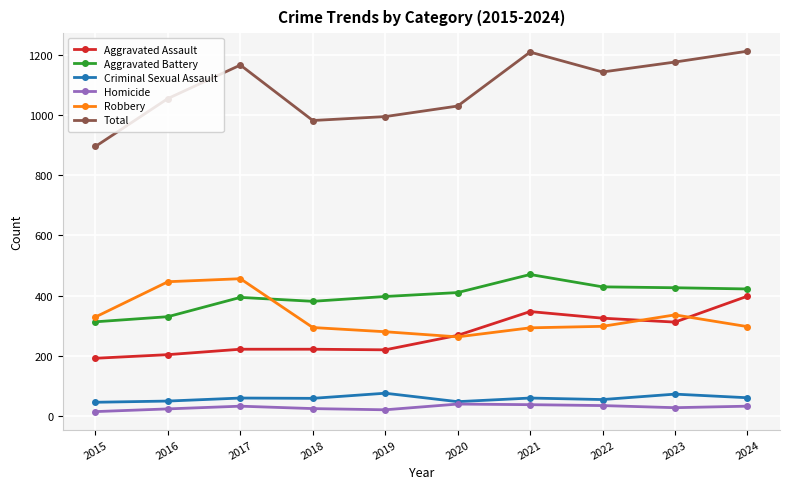

Is it true that Robbery equals 257 at 2016?

False